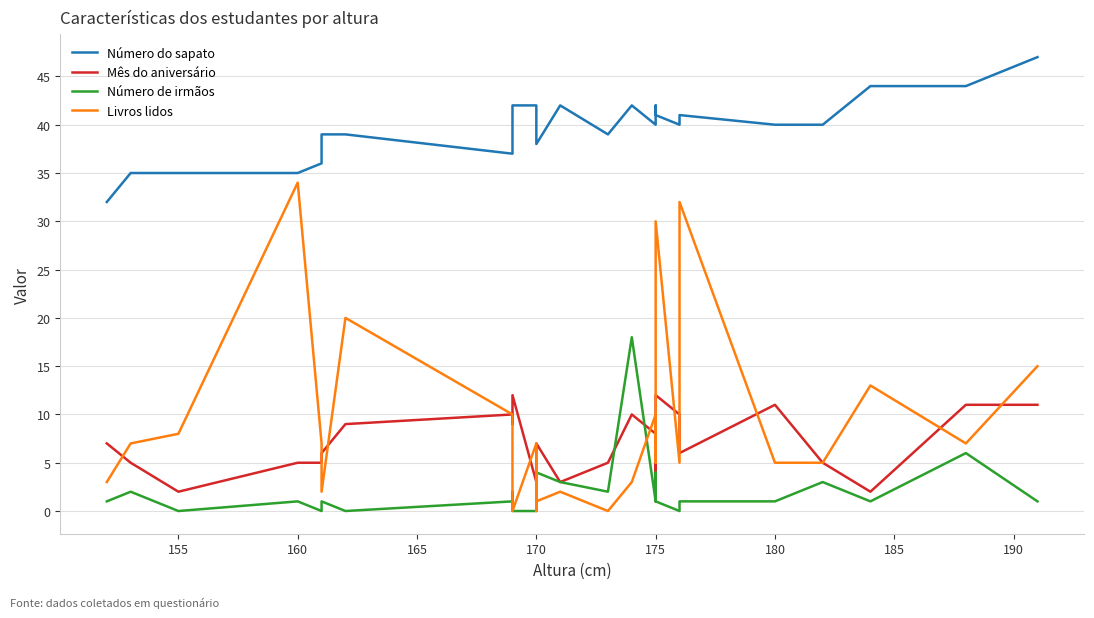

Which series has the largest total across all categories?

Número do sapato